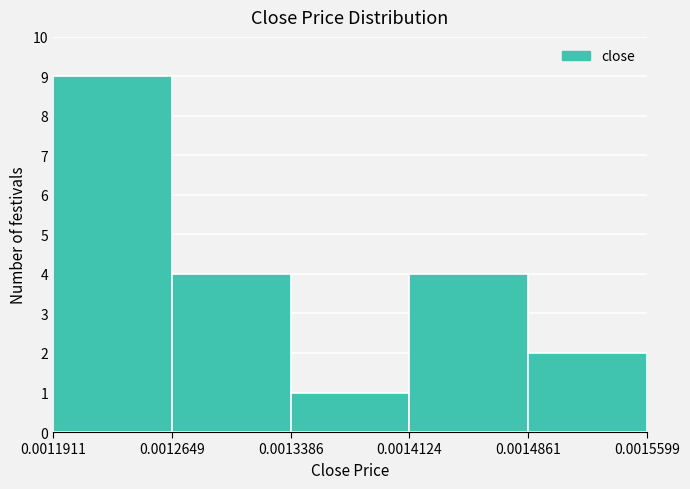

How tall is the bar that spans 0.0014124 to 0.0014861 on the x-axis? The values are not printed on the chart, so give them approximately, as read against the axis.

4